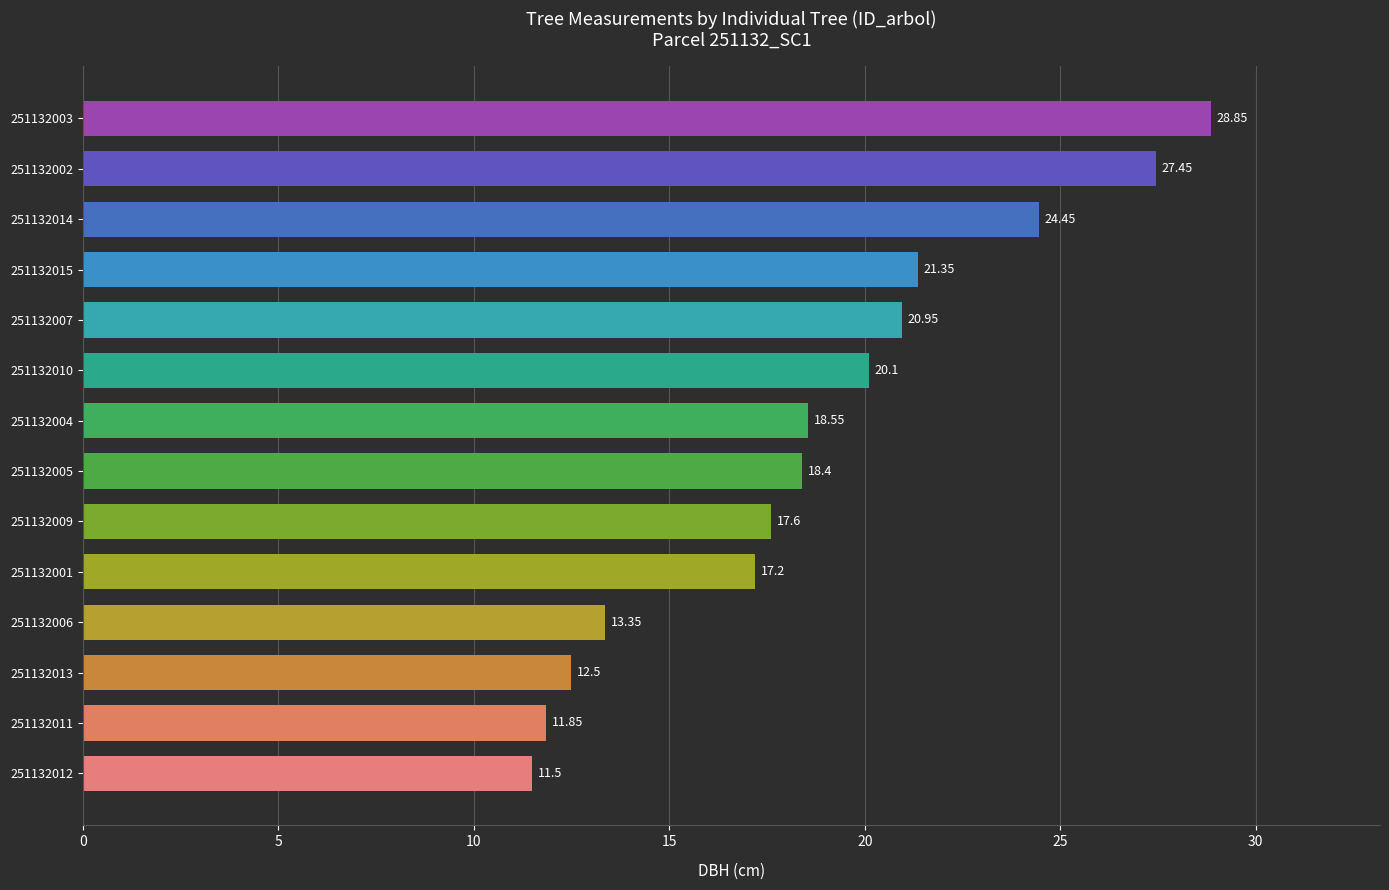

What is the sum of all values?

264.1